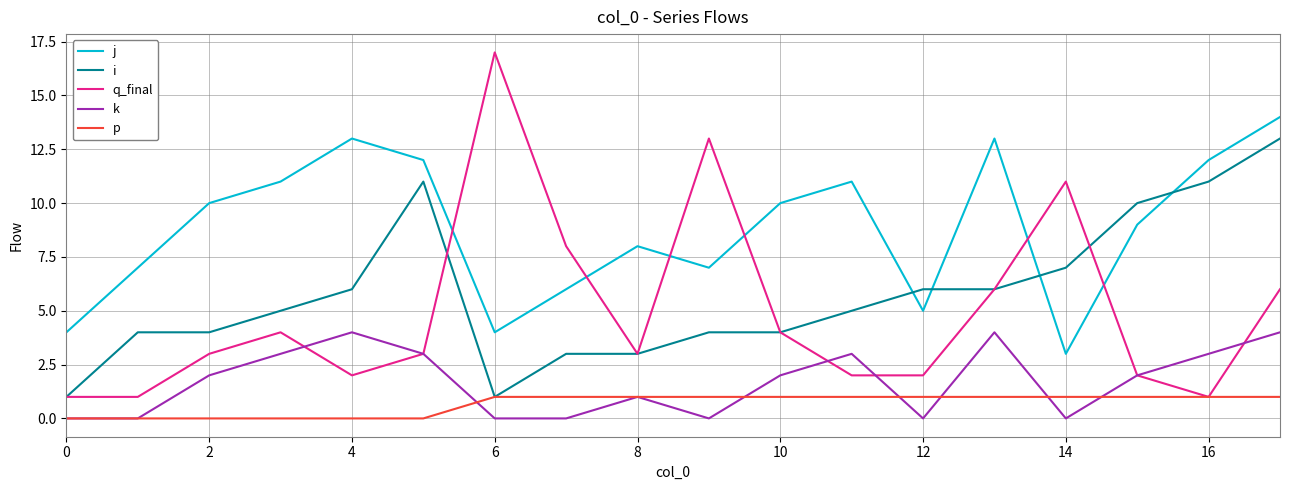

True or false: i and k intersect in this chart.

False